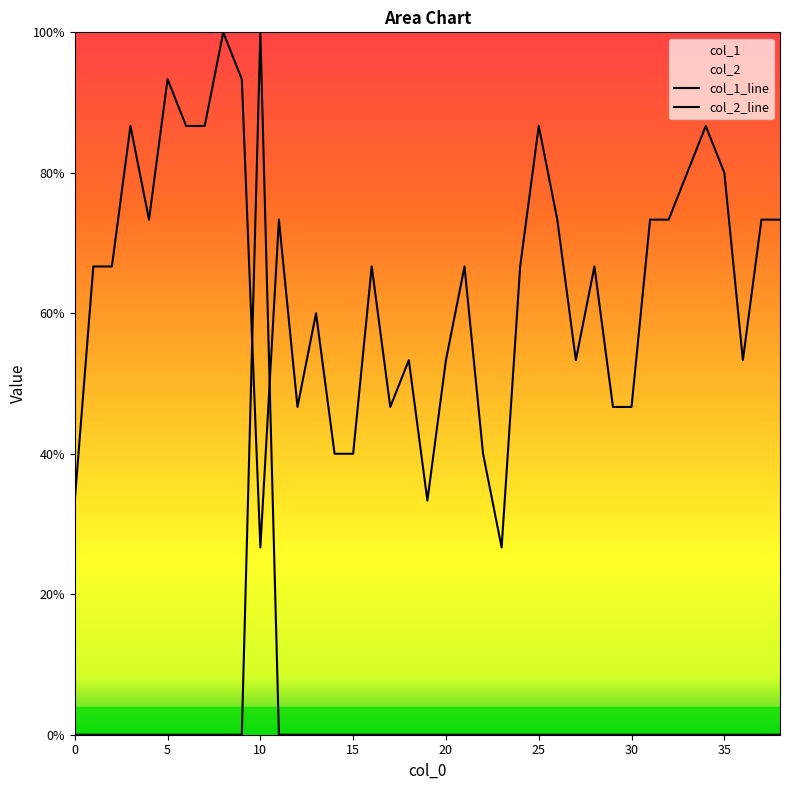

How many interior local peaks does the col_1_line series have?

11